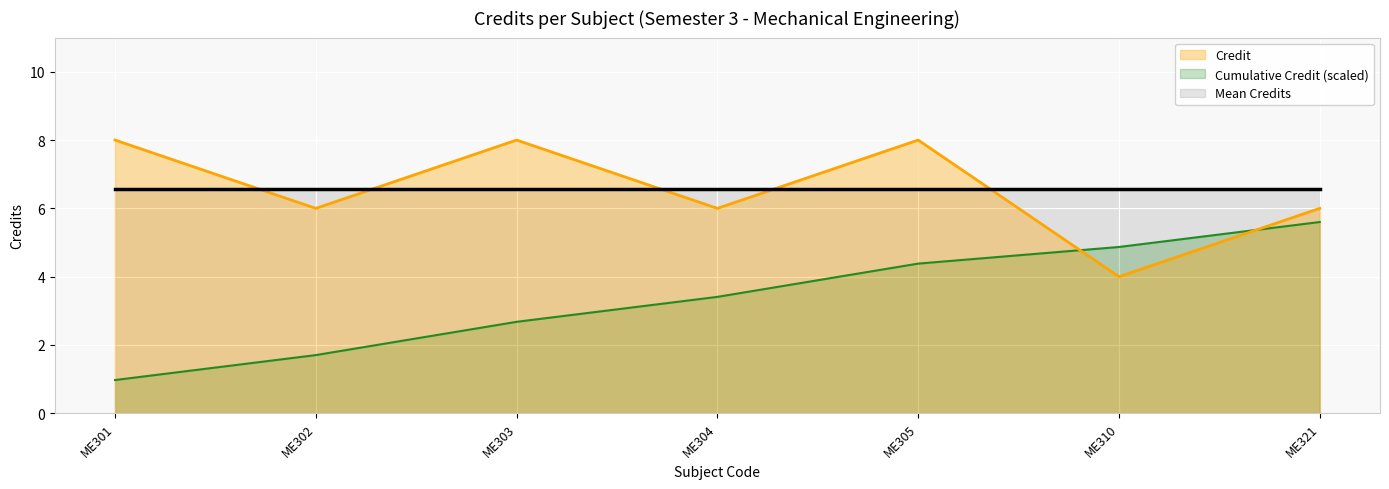

Rank the categories by value from highest to lowest.

ME301, ME303, ME305, ME302, ME304, ME321, ME310